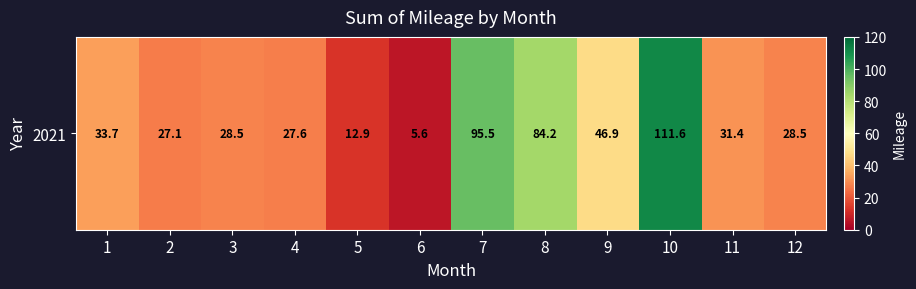

At which category does the chart reach its minimum across all series?

6